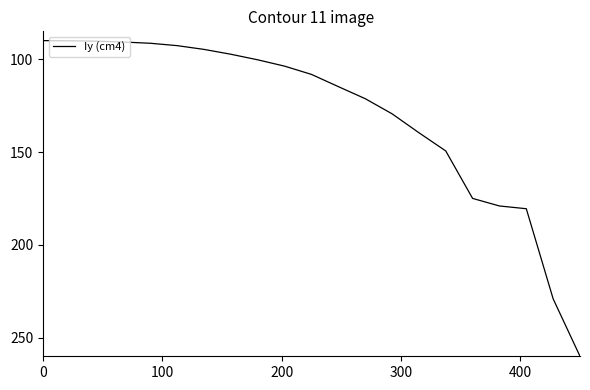

Does the chart display data point markers on the line(s)?

No